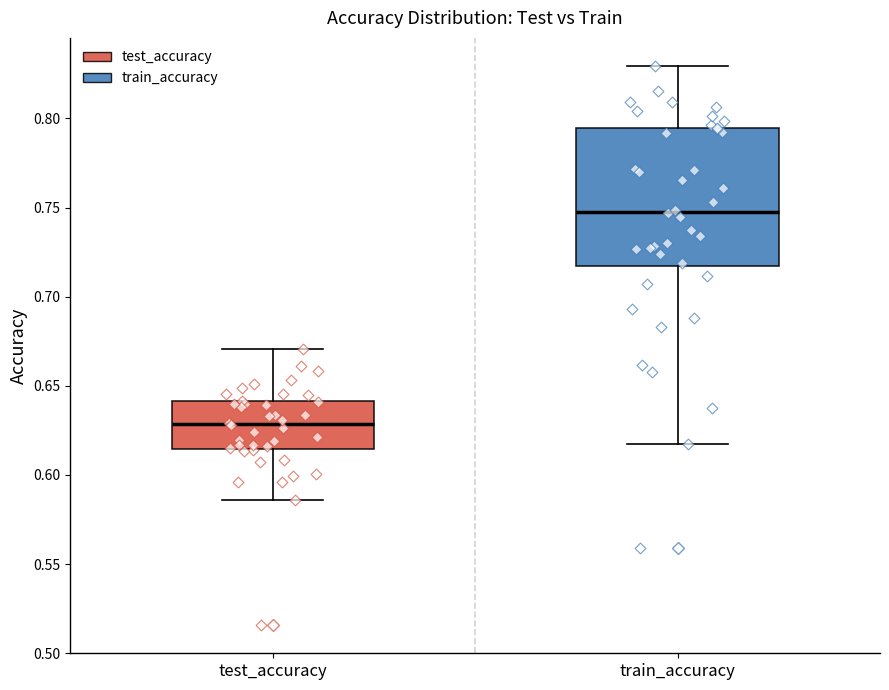

Reading left to right, transcribe this box plot: for each box, give where its median line is, the range the box spans, and where its two whiskers end, as read against the y-axis. The values are not printed on the chart, so give them approximately, as read against the axis.

test_accuracy: median 0.630, box 0.615 to 0.640, whiskers 0.585 to 0.670
train_accuracy: median 0.750, box 0.715 to 0.795, whiskers 0.615 to 0.830